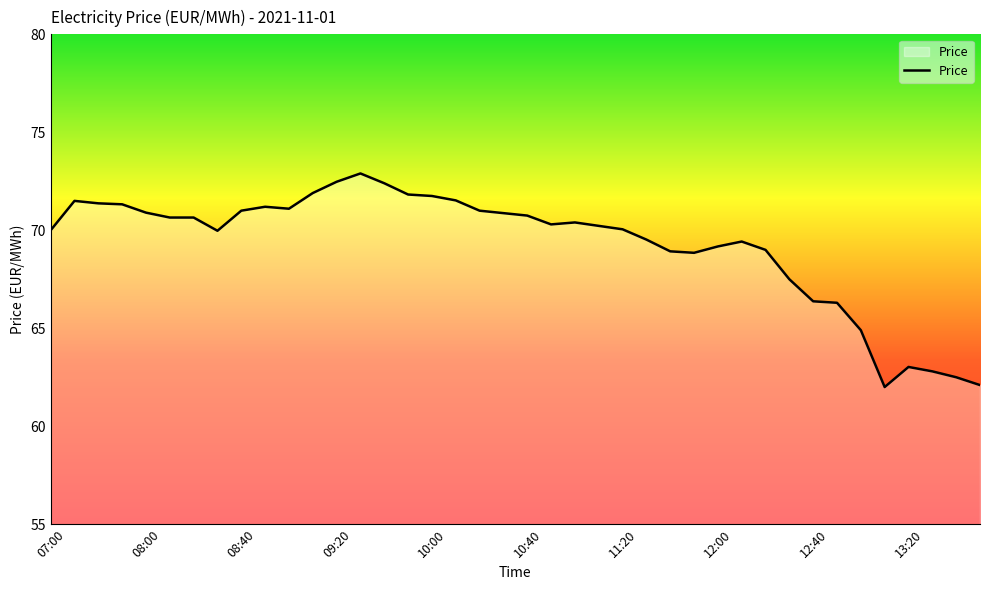

Count the number of categories in the chart.

40